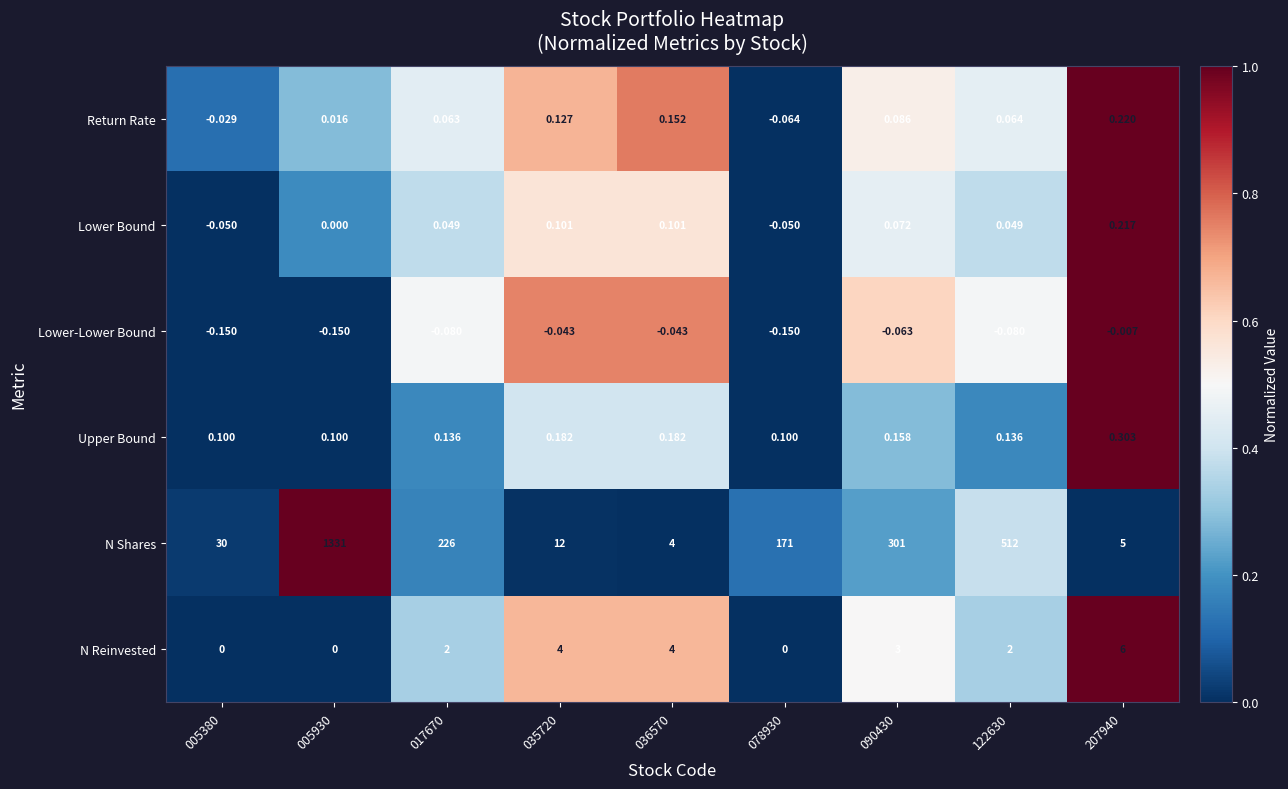

Rank the series by their maximum value, from lowest to highest.

Lower-Lower Bound, Lower Bound, Return Rate, Upper Bound, N Reinvested, N Shares